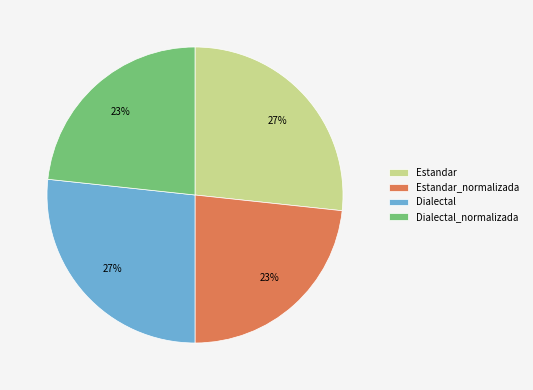

What is the ratio of the value at Dialectal_normalizada to the value at Estandar?

0.9